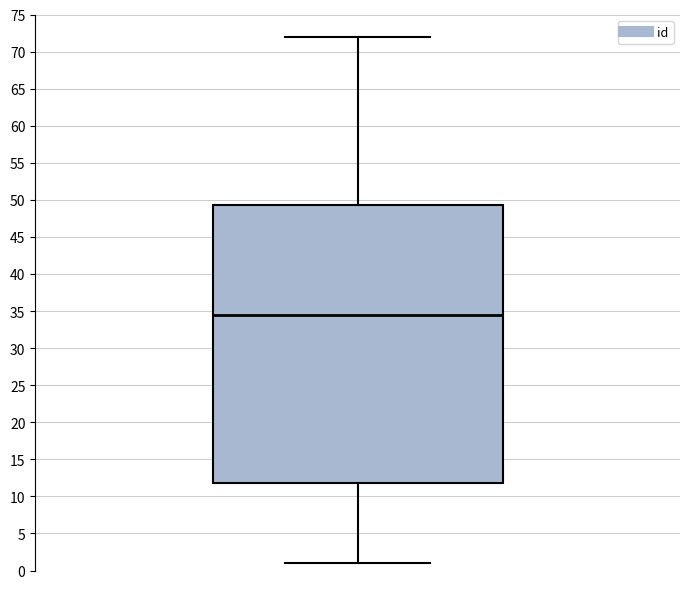

Read this box plot against the y-axis: the position of the median line, the range covered by the box, and the ends of both whiskers. The values are not printed on the chart, so give them approximately, as read against the axis.

median 34.5, box 12.0 to 49.5, whiskers 1.0 to 72.0